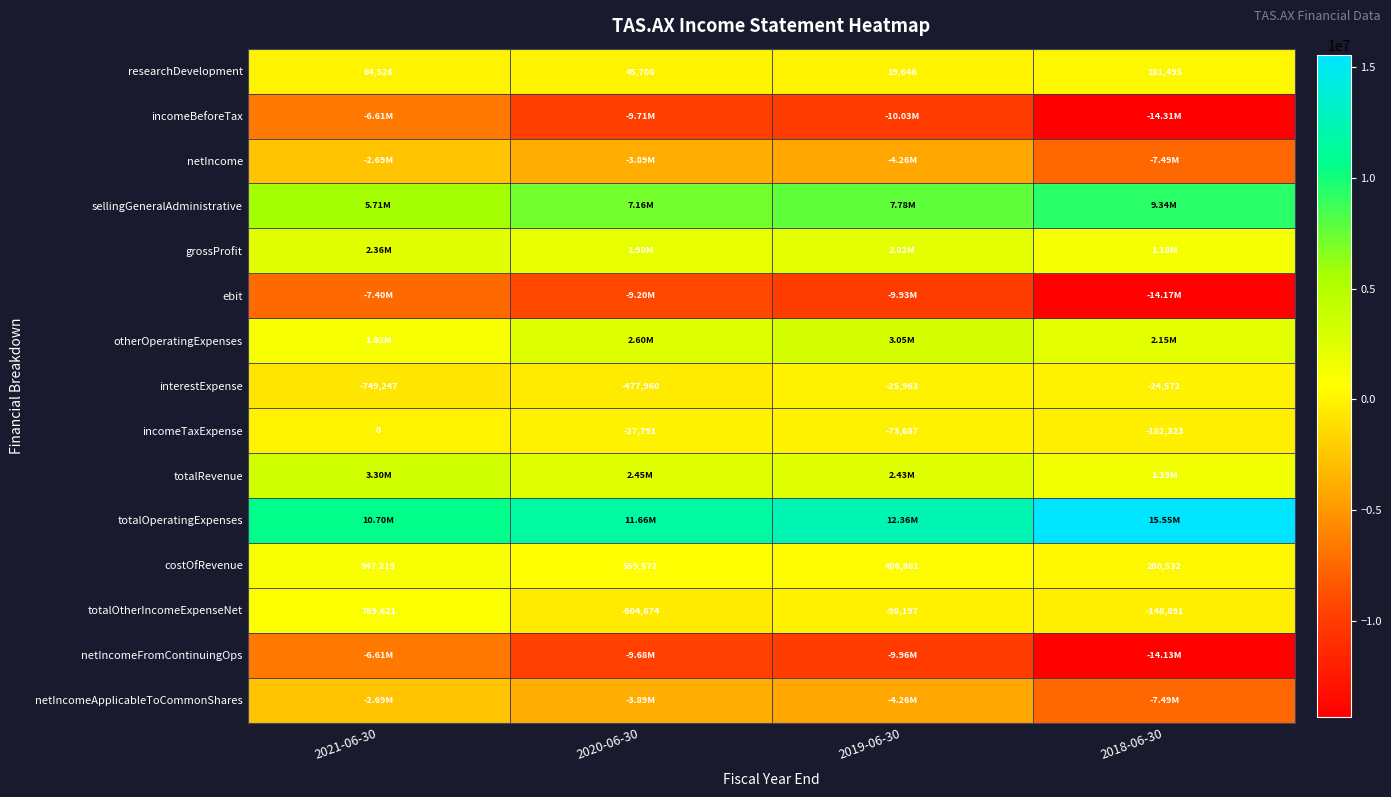

At how many categories does at least one series exceed -1939726?

4